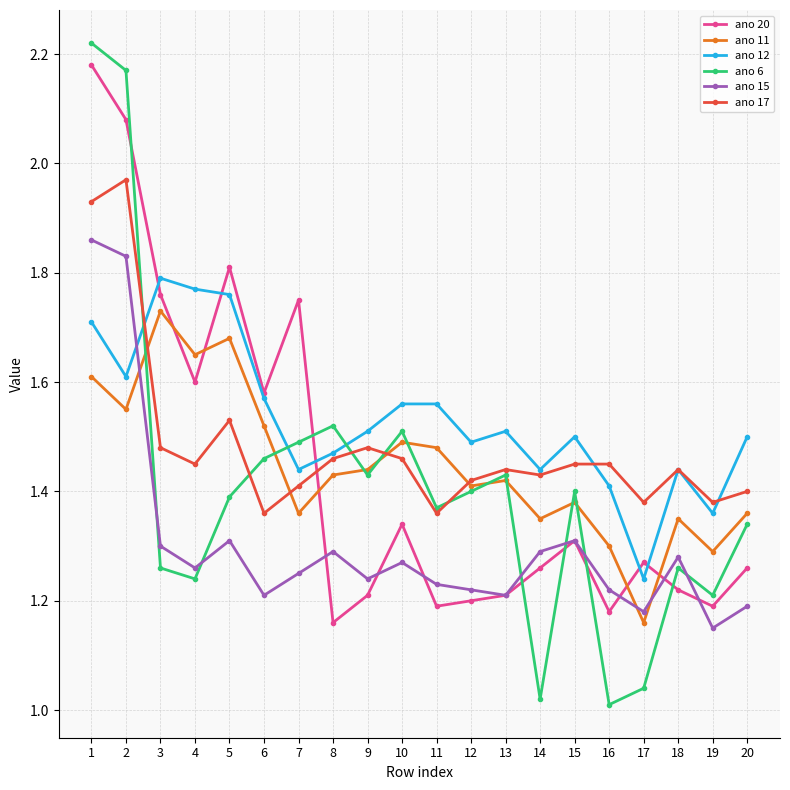

At which category is the sum across all series the highest?

1